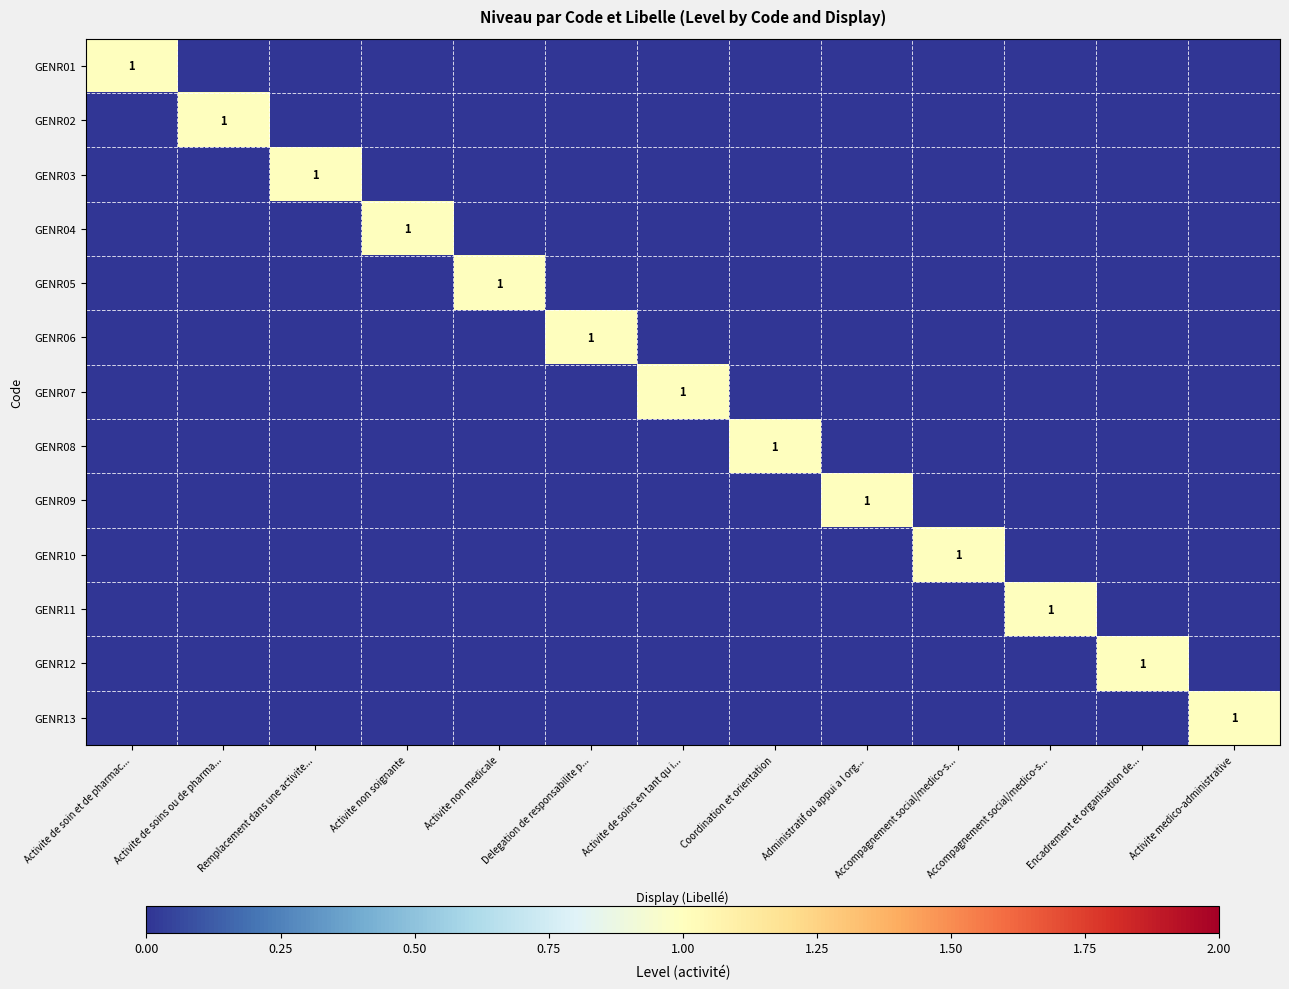

The GENR03 series shows 0 at Delegation de responsabilite p.... True or false?

True